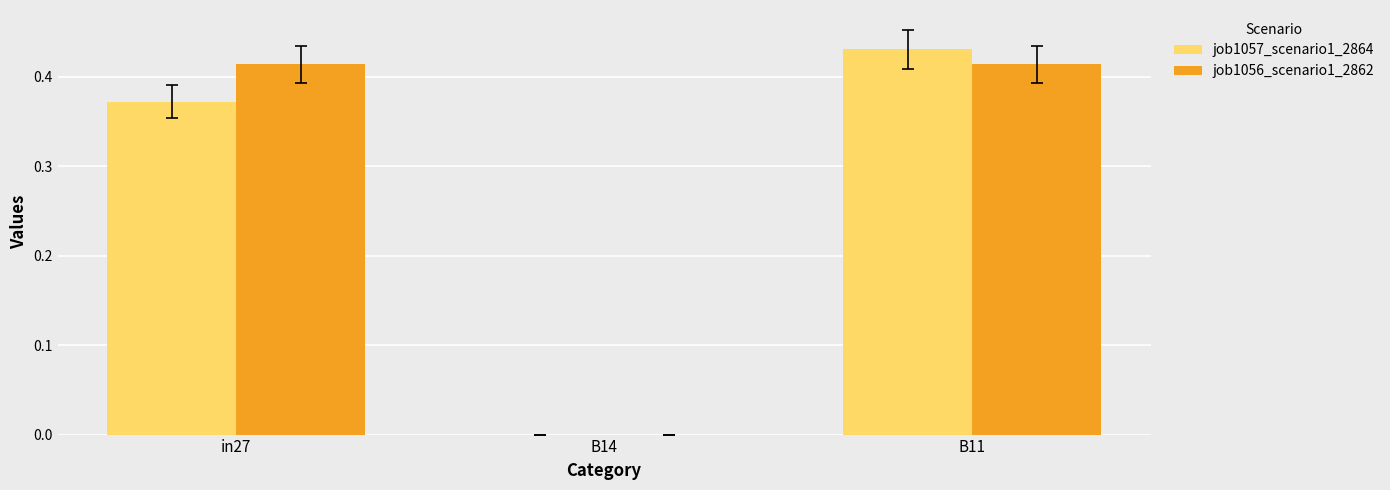

Which category has the highest value across all series?

B11